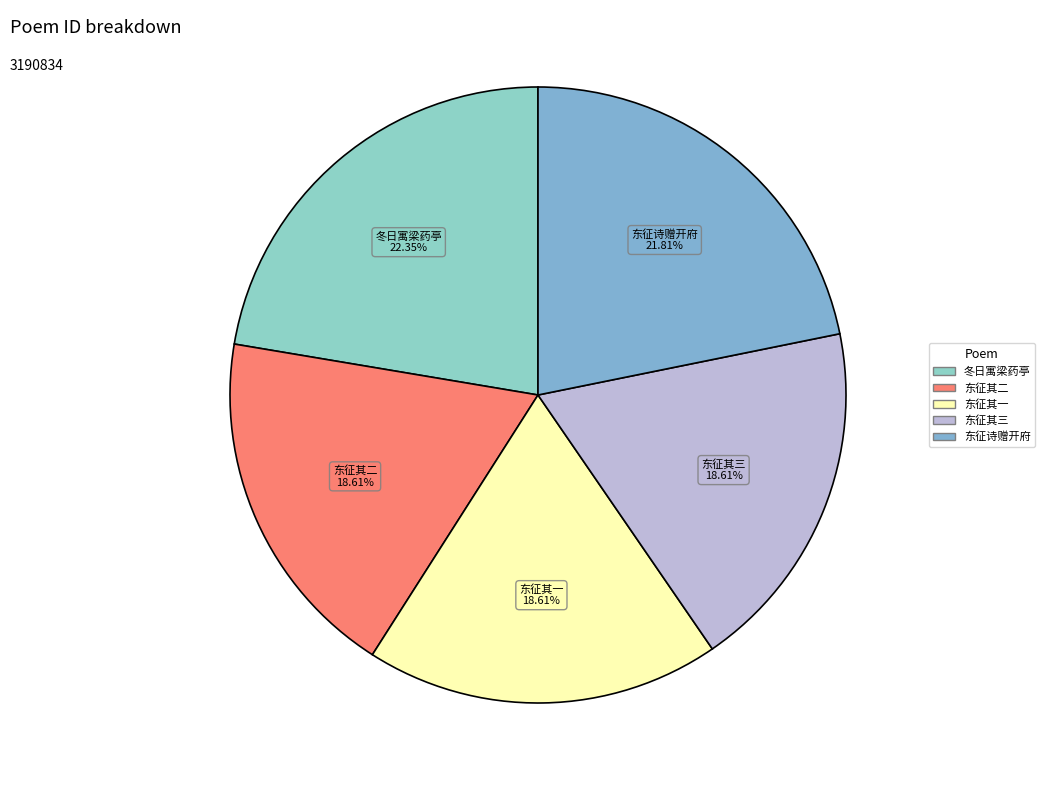

How many segments does this pie chart have?

5